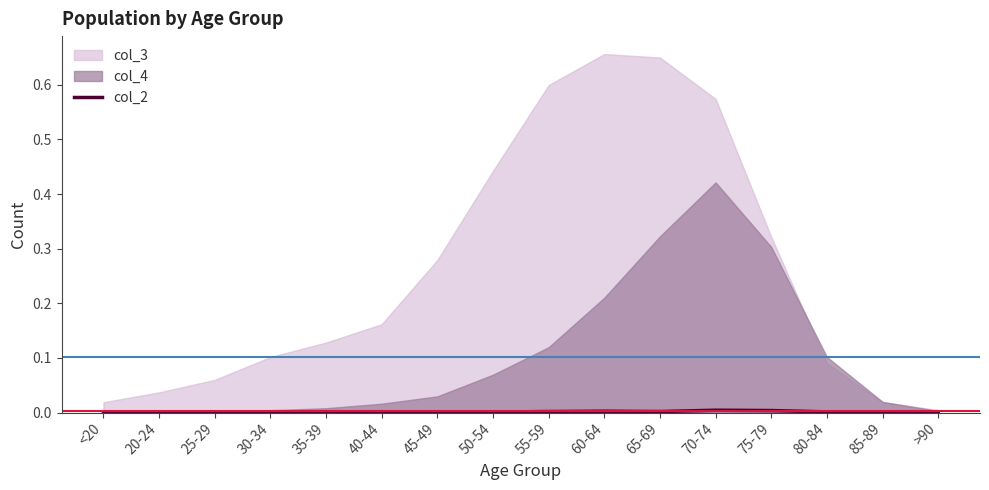

The value of col_2 at 80-84 is 0.0. True or false?

True